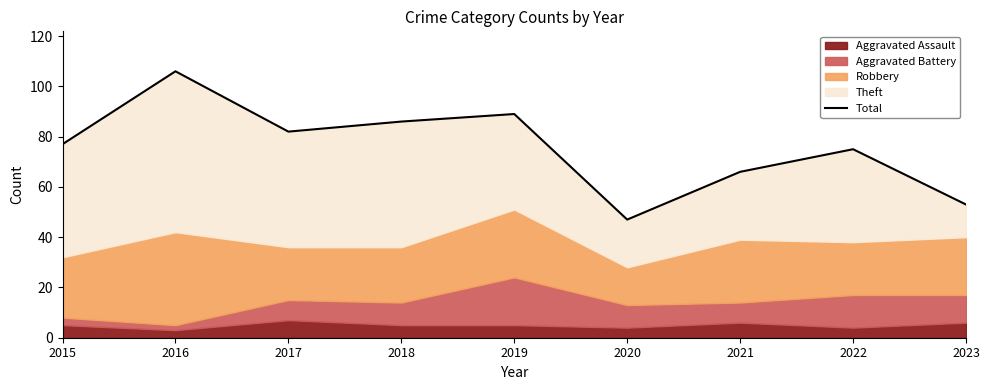

What is the maximum value shown in the chart?

106